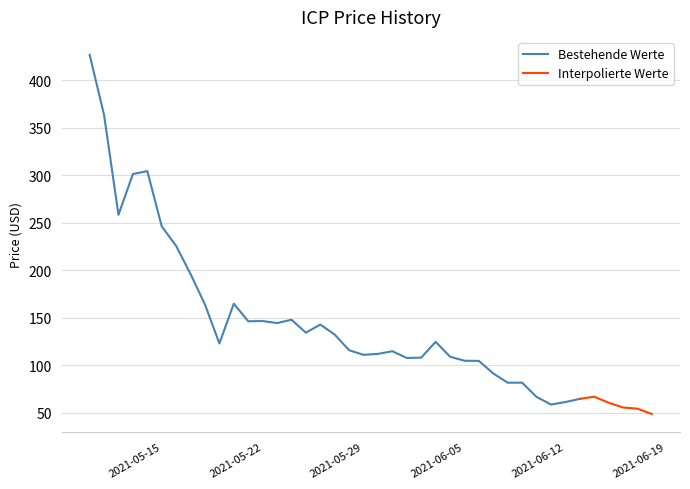

How many values in the close series exceed 115?

20